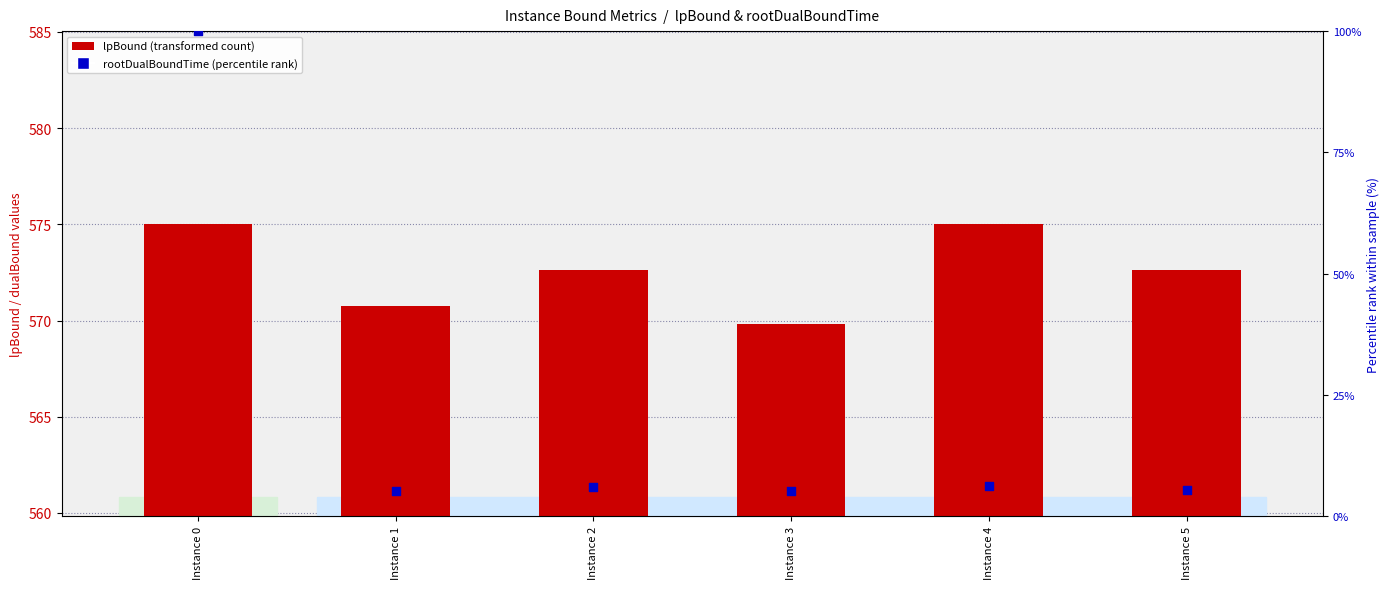

What is the total value across all series at Instance 3?

574.9